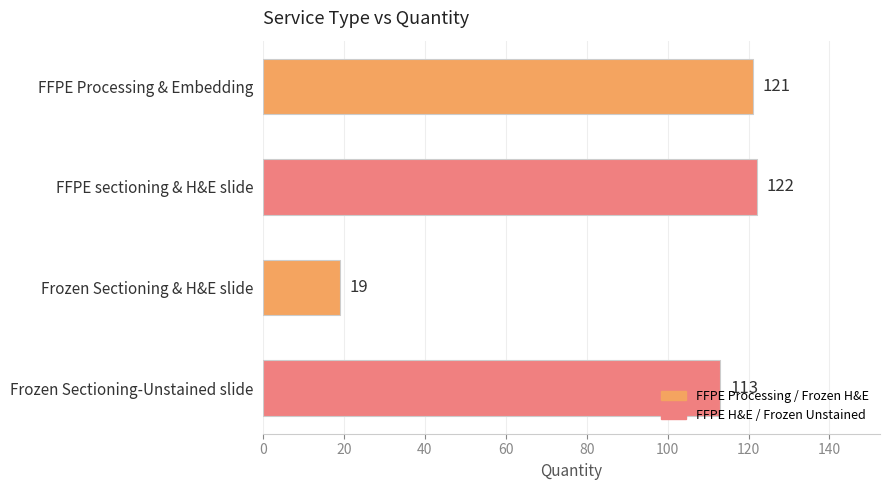

At which label is the value closest to 70?

Frozen Sectioning-Unstained slide